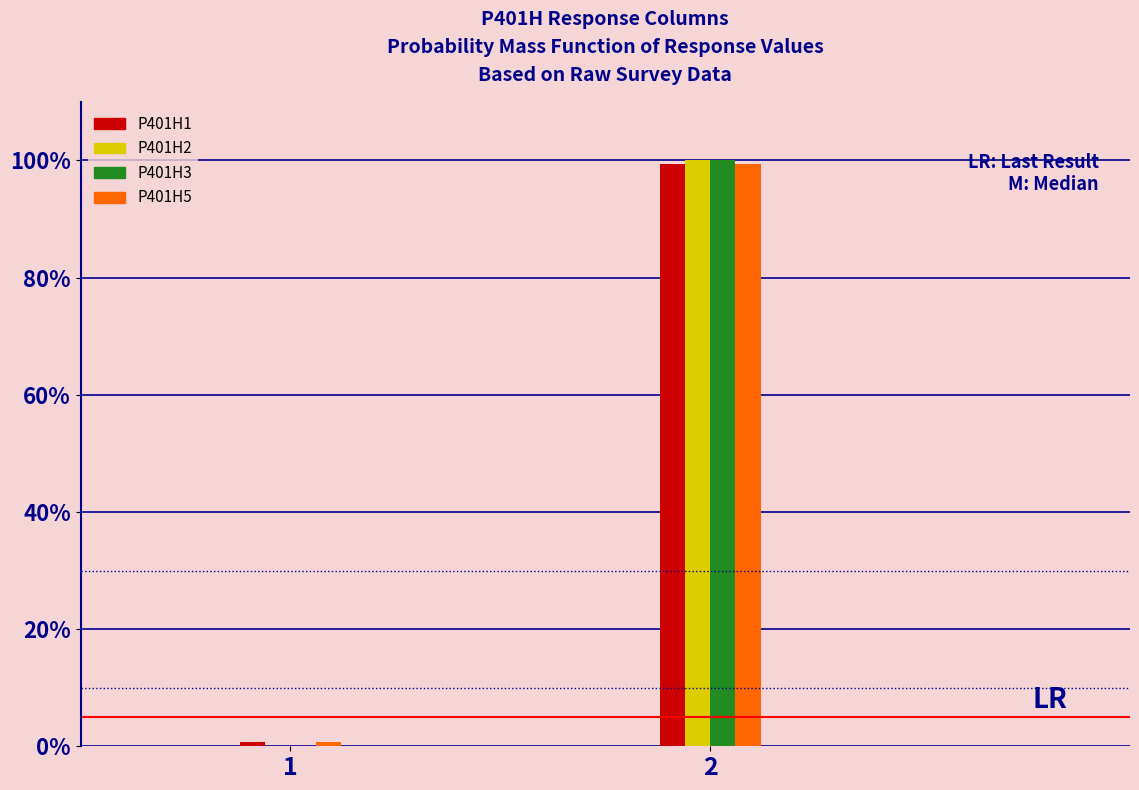

Reading left to right, transcribe all the data shown in this chart.

P401H1: 1=0.6	2=99.4
P401H2: 1=0.0	2=100.0
P401H3: 1=0.0	2=100.0
P401H5: 1=0.6	2=99.4